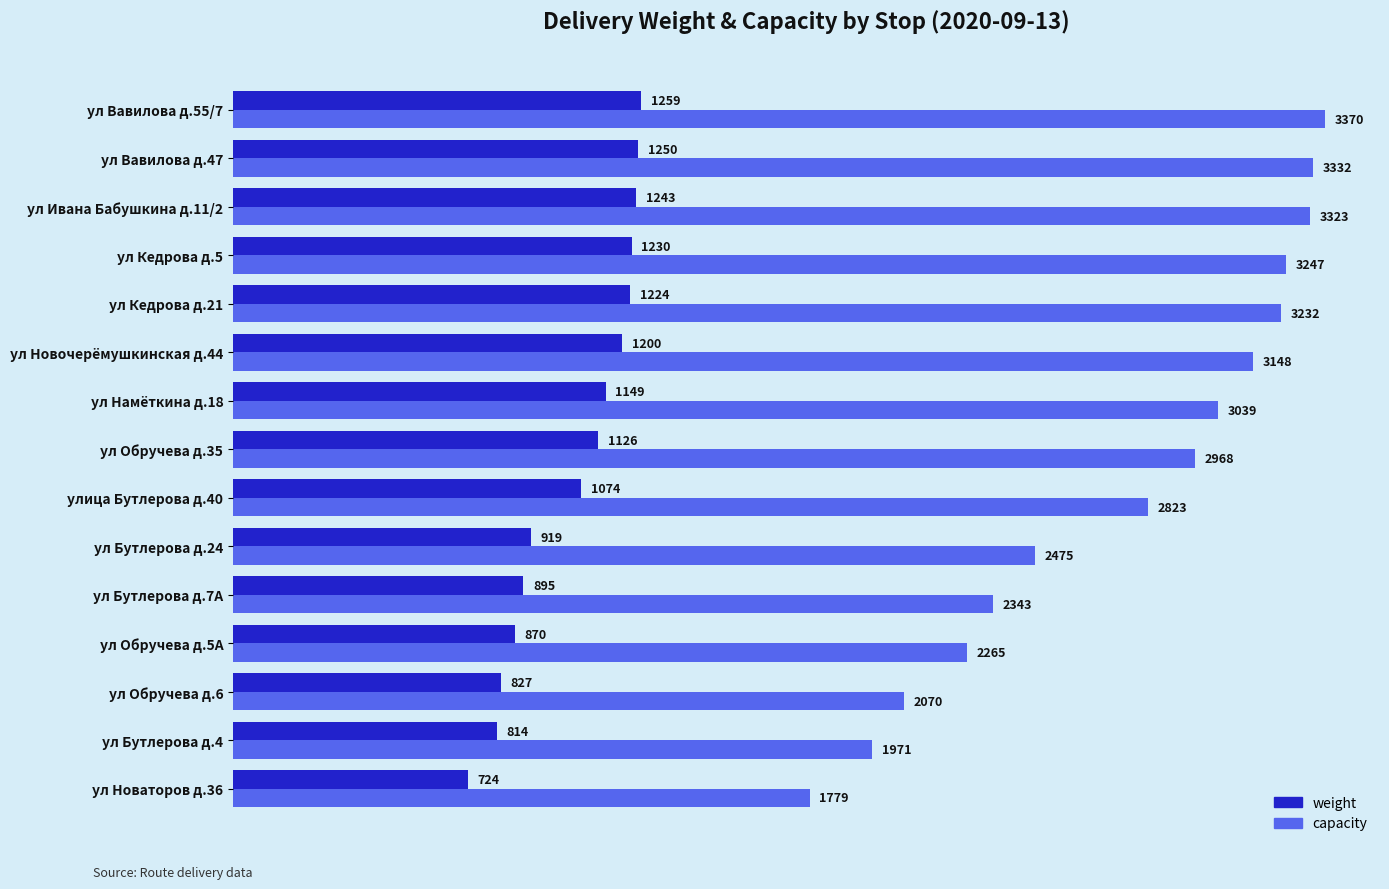

The weight series shows 591 at ул Кедрова д.21. True or false?

False